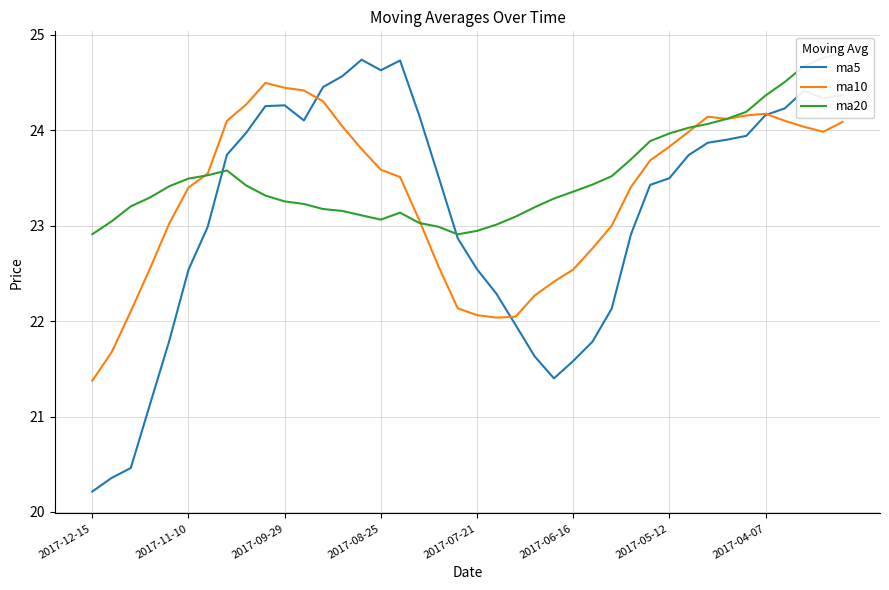

Does the chart display data point markers on the line(s)?

No